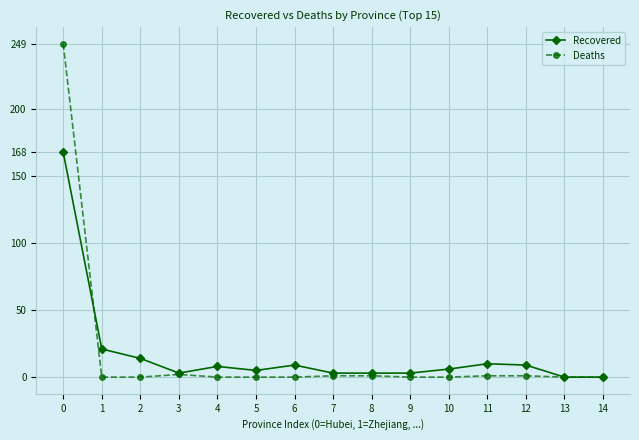

What are all the series names shown in the legend?

Recovered, Deaths